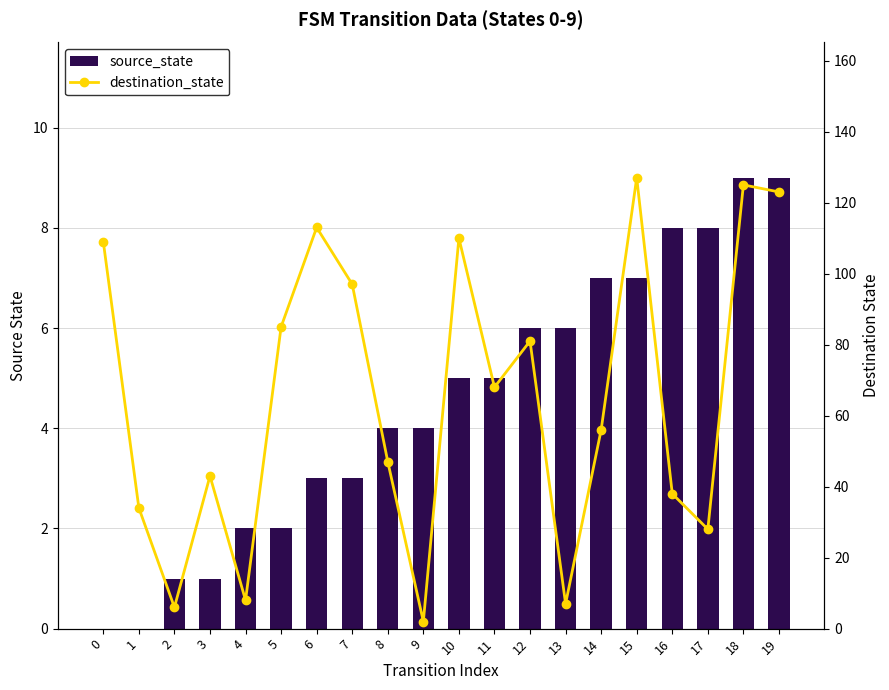

Between 3 and 13, which series saw the biggest shift?

destination_state